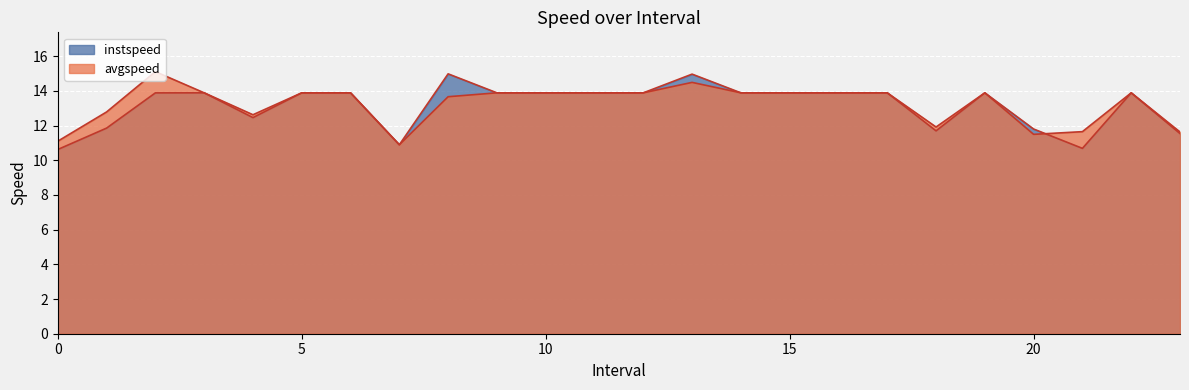

At which category does instspeed reach its first local peak?

3.0